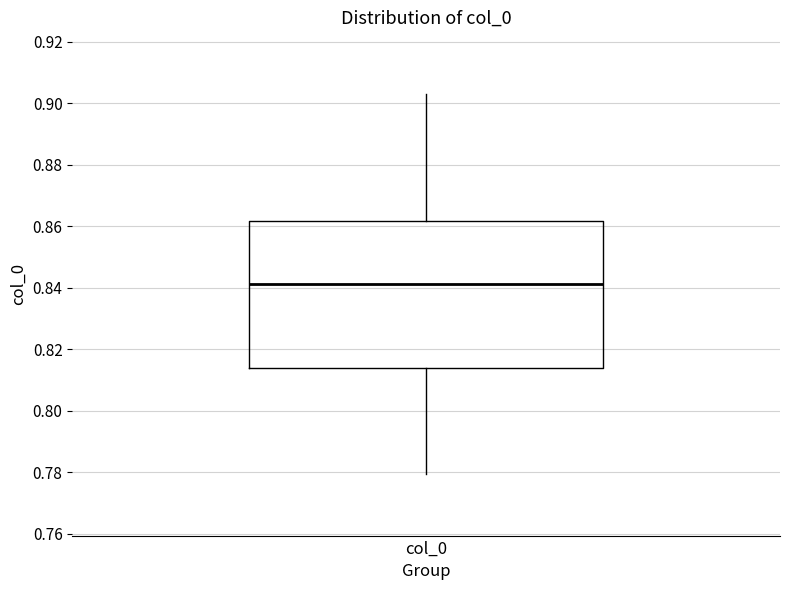

Where does the median line of the box for col_0 sit on the y-axis? The values are not printed on the chart, so give them approximately, as read against the axis.

0.842